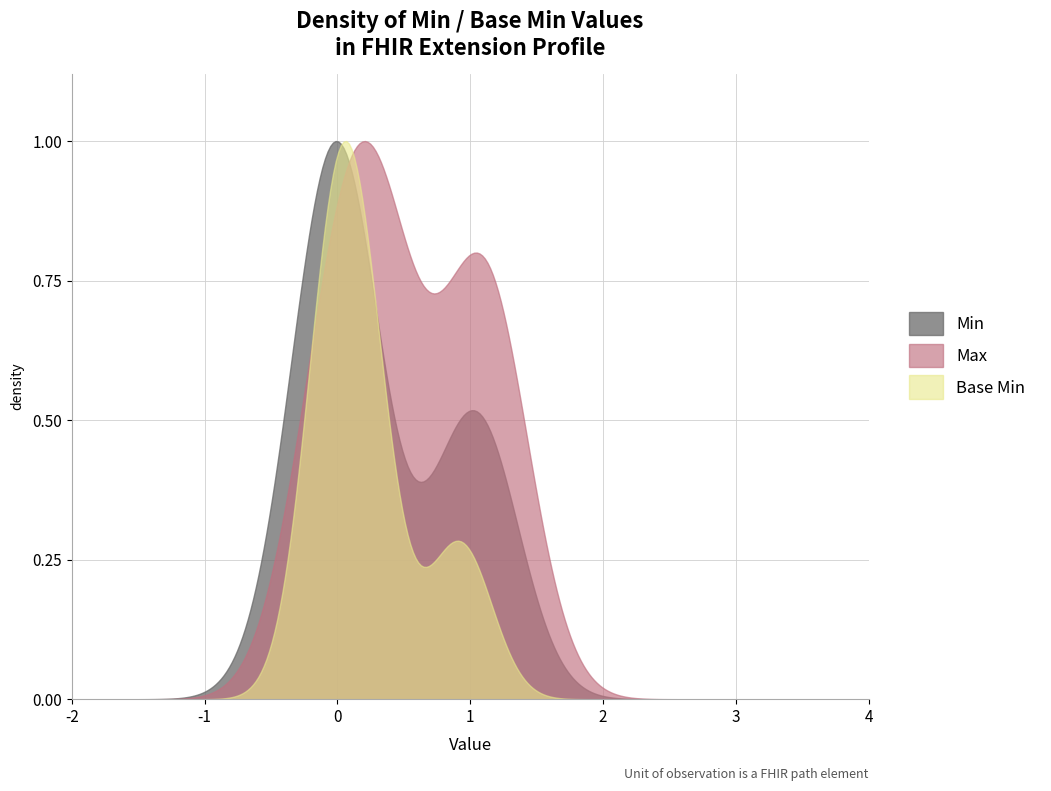

Rank the series by their average value, from lowest to highest.

Base Min, Min, Max